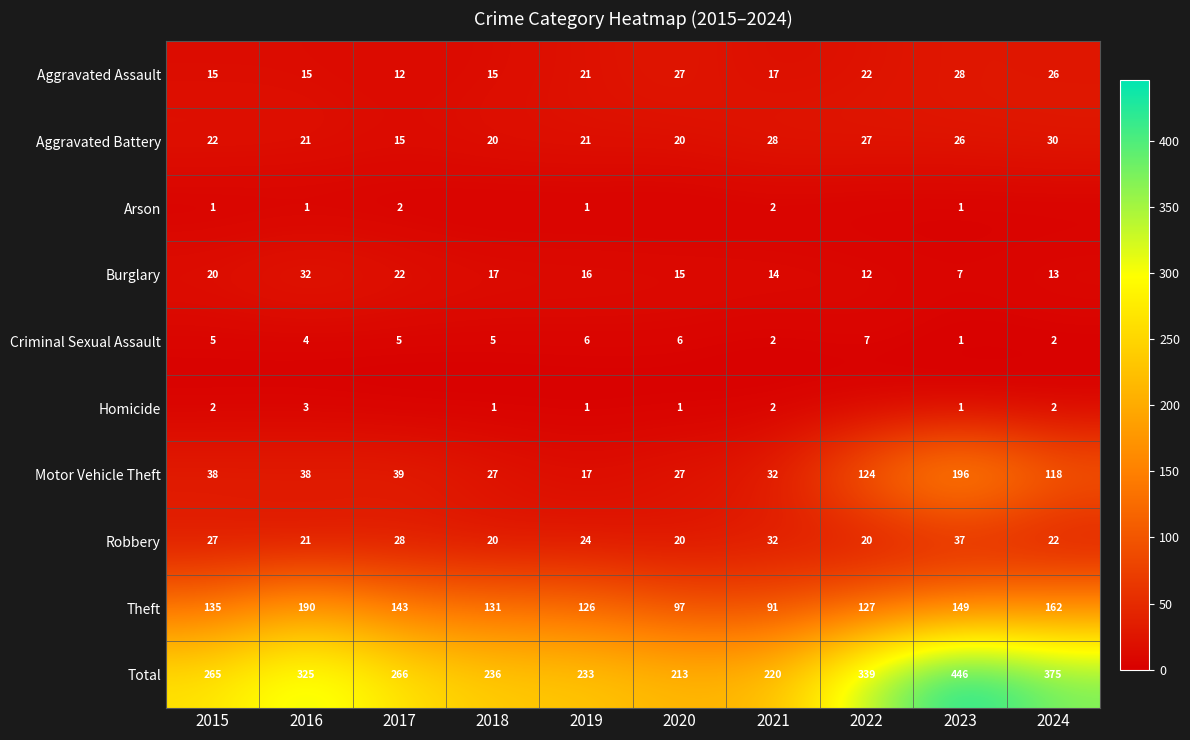

Which has a higher value, 2020 or 2015?

2020